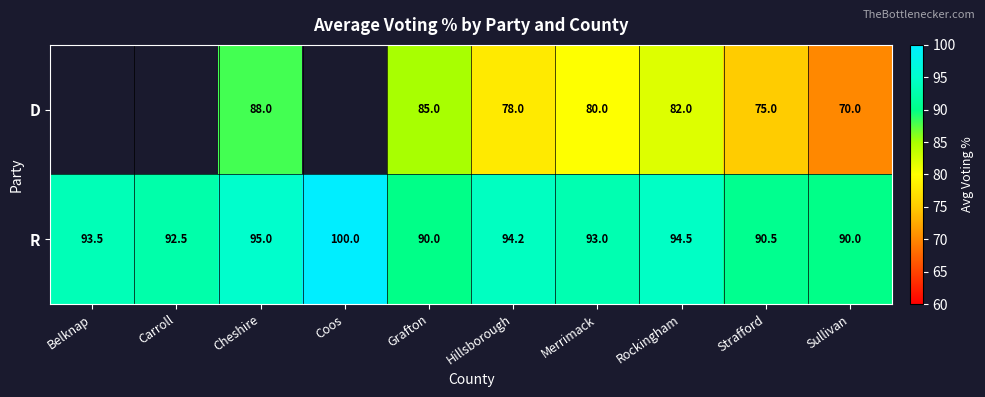

Where does the R series first go above 93?

Belknap